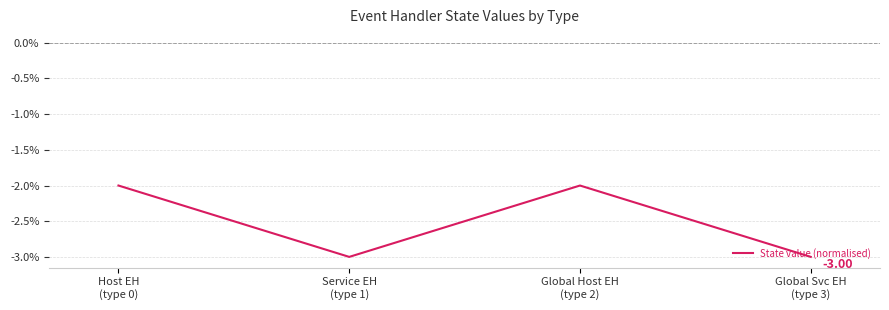

Which has a higher value, Host EH
(type 0) or Global Svc EH
(type 3)?

Host EH
(type 0)